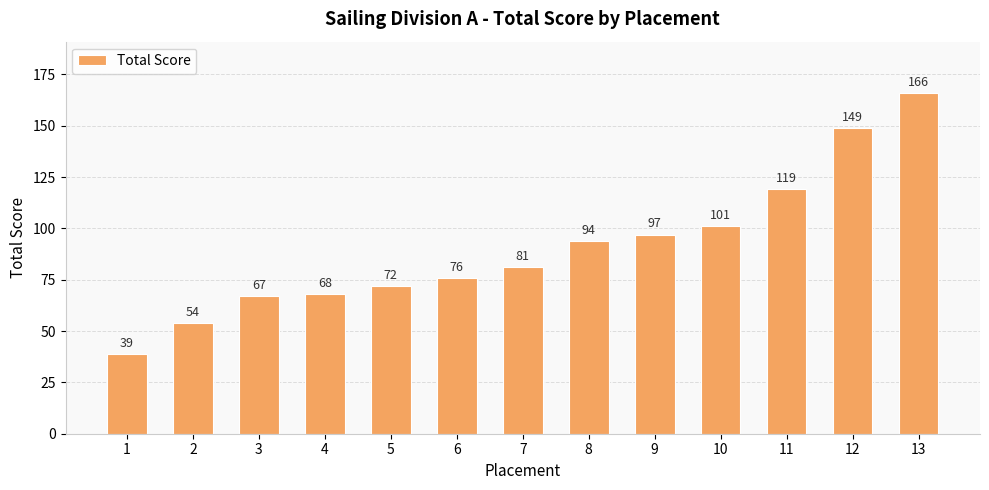

At which category does the chart reach its peak across all series?

13